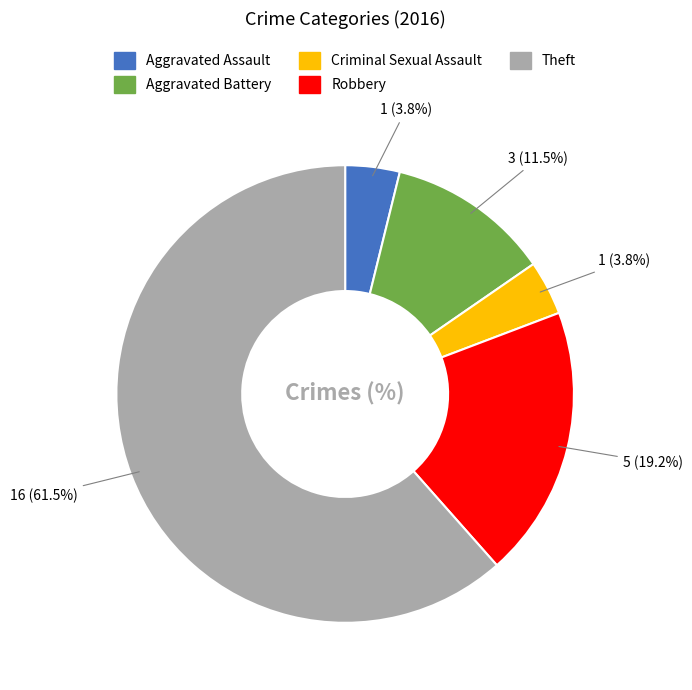

Which has a higher value, Theft or Aggravated Battery?

Theft